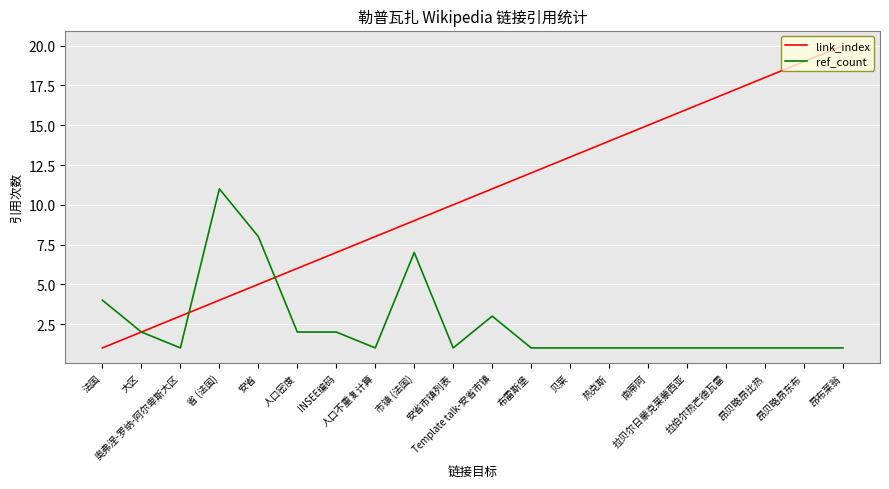

What value does the link_index series have at 昂布莱翁?

20